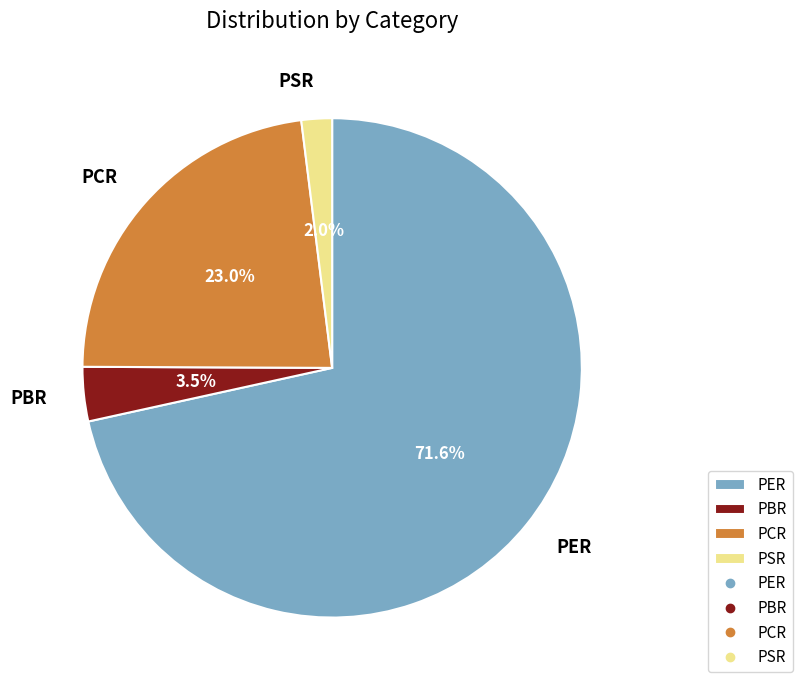

Do PBR and PER together represent more than half of the pie?

Yes